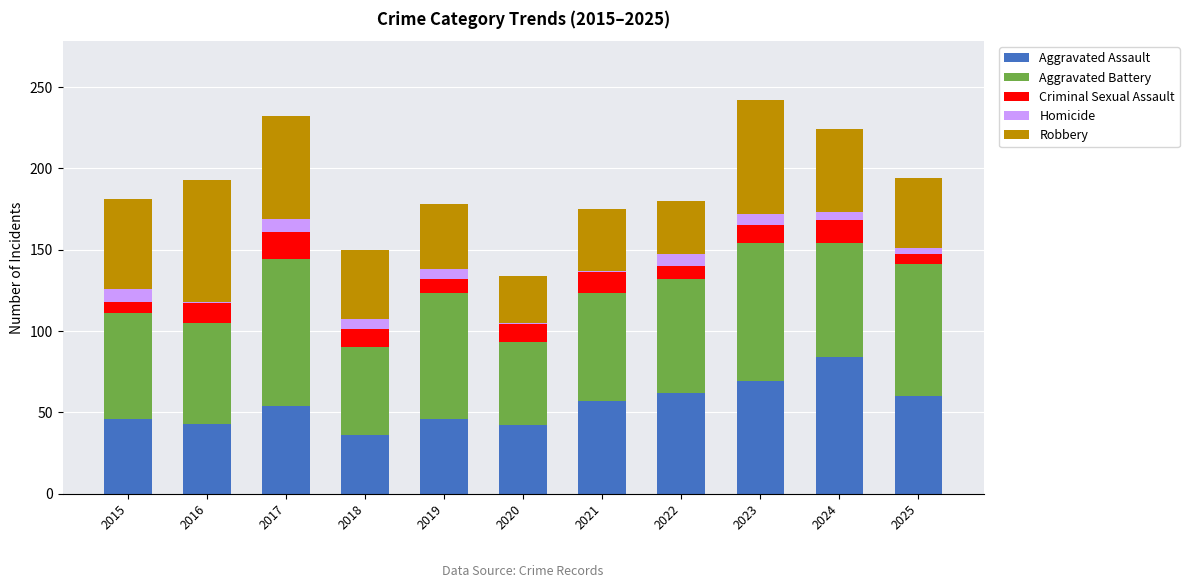

What is the total value across all series at 2015?

181